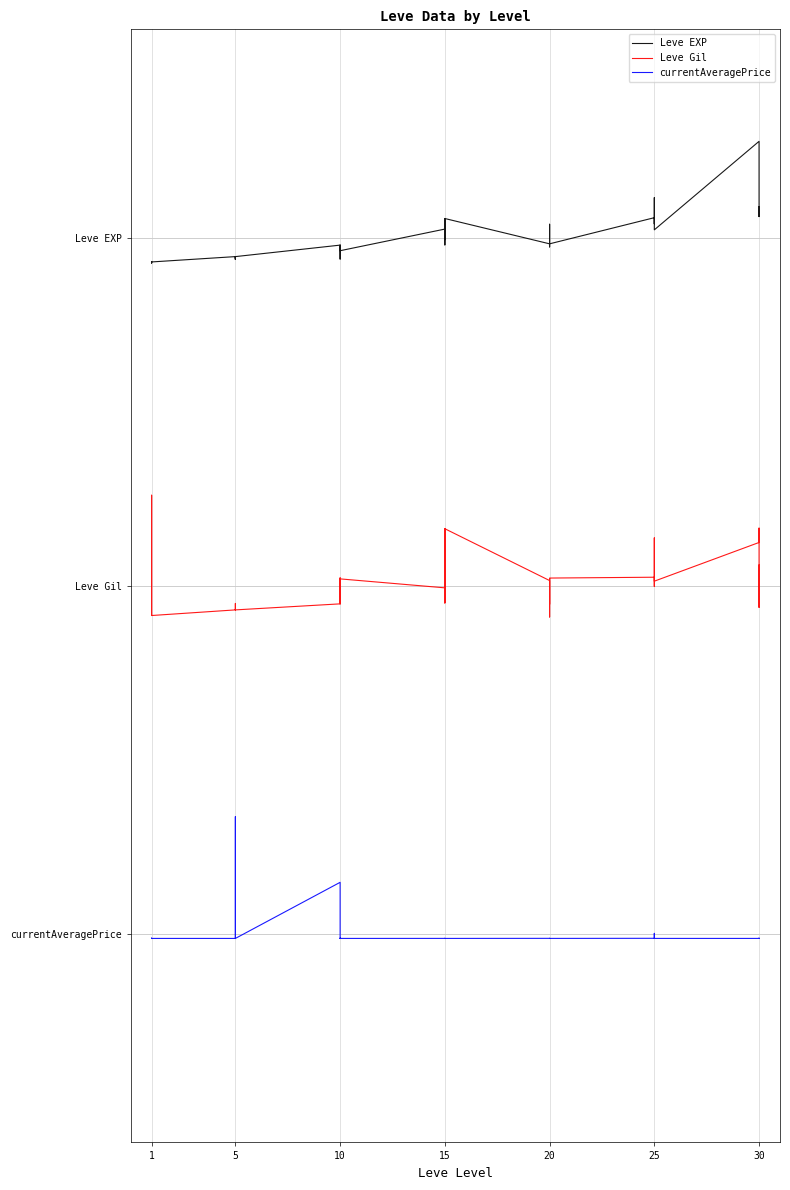

What are all the series names shown in the legend?

Leve EXP, Leve Gil, currentAveragePrice